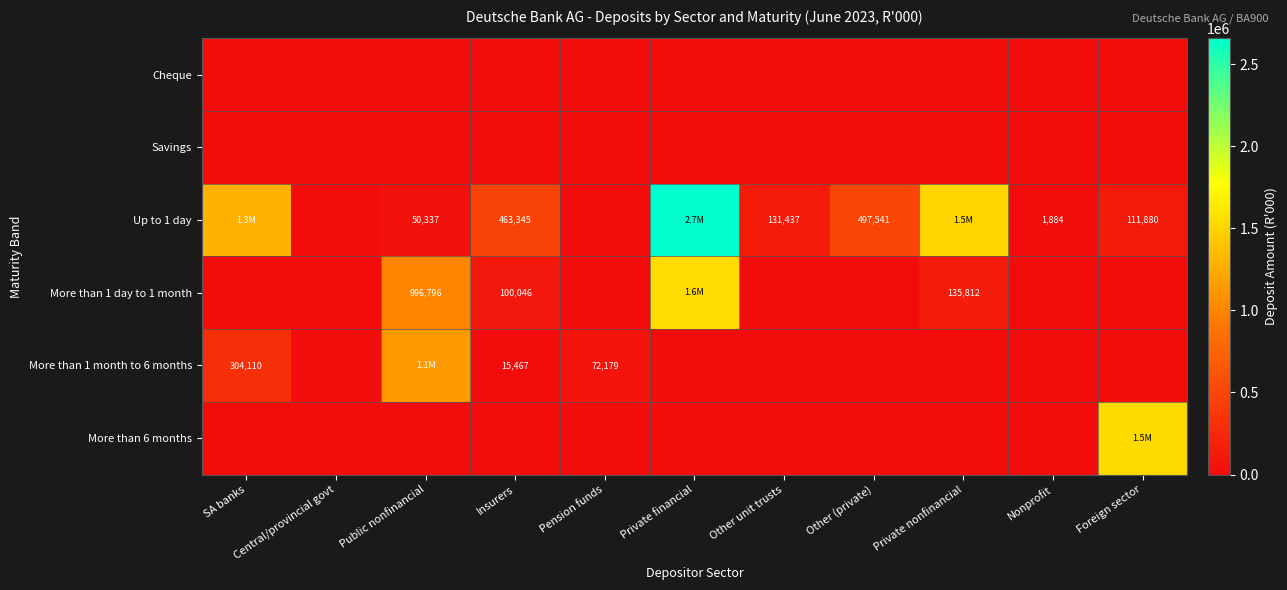

What is the difference between the More than 1 day to 1 month values at Private nonfinancial and Insurers?

35766